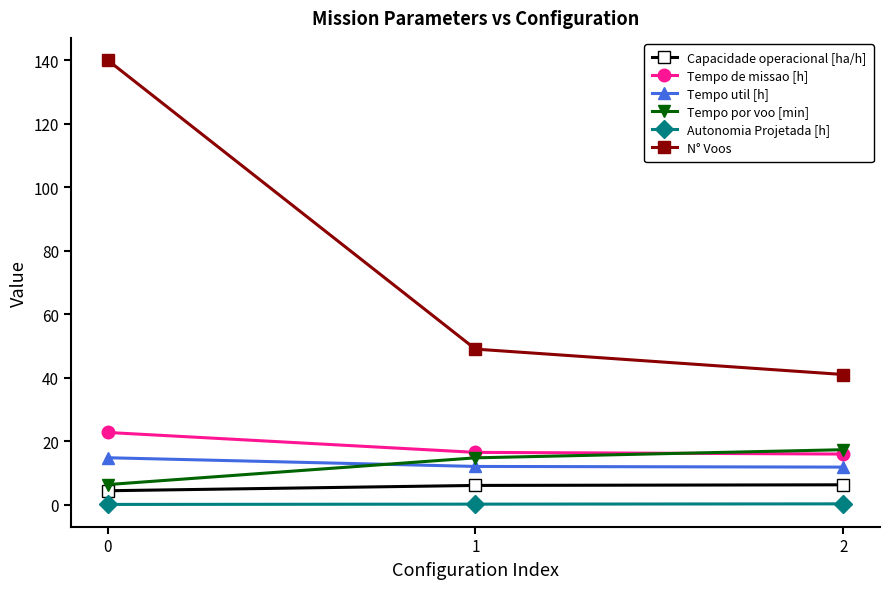

Which series changed the most between 0 and 1?

N° Voos